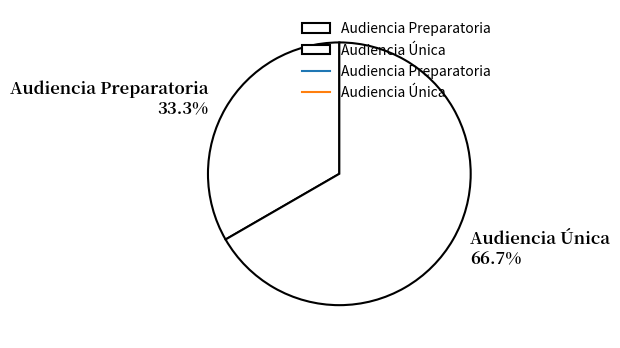

The Audiencia Preparatoria slice represents 26% of the pie. True or false?

False